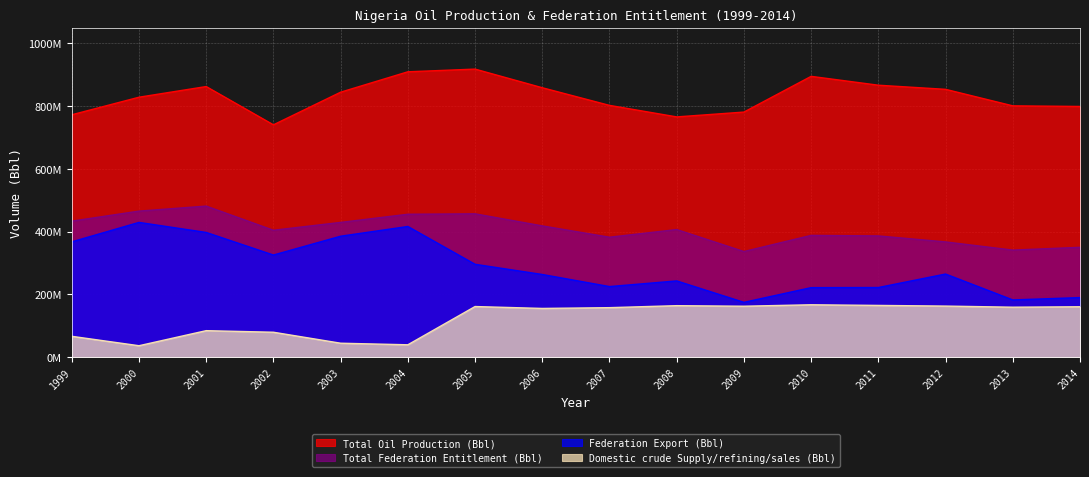

At which category is the sum across all series the highest?

2005